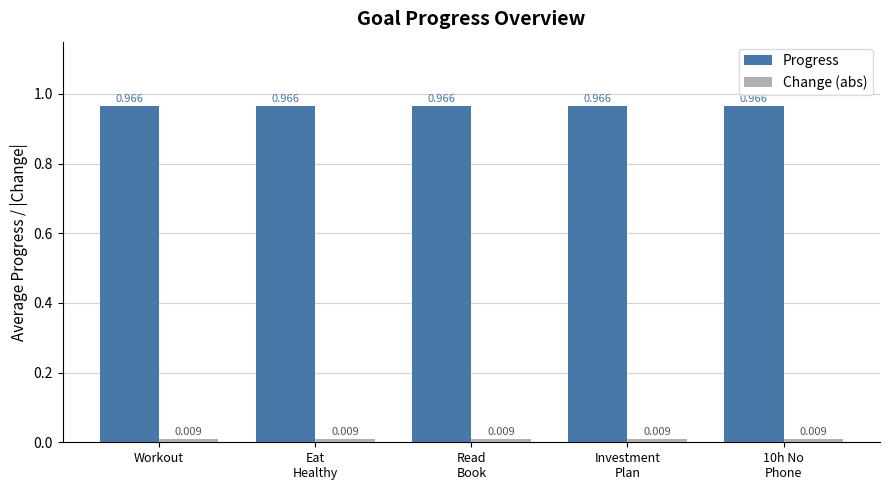

Reading right to left, list all the values displayed in this chart.

Progress: 10h No
Phone=1.0	Investment
Plan=1.0	Read
Book=1.0	Eat
Healthy=1.0	Workout=1.0
Change (abs): 10h No
Phone=0.0	Investment
Plan=0.0	Read
Book=0.0	Eat
Healthy=0.0	Workout=0.0